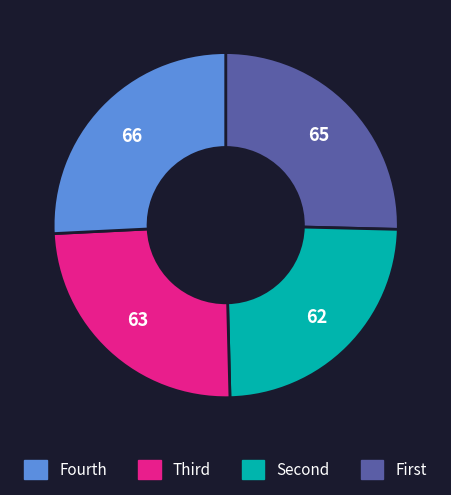

Is there a majority slice in this chart?

No